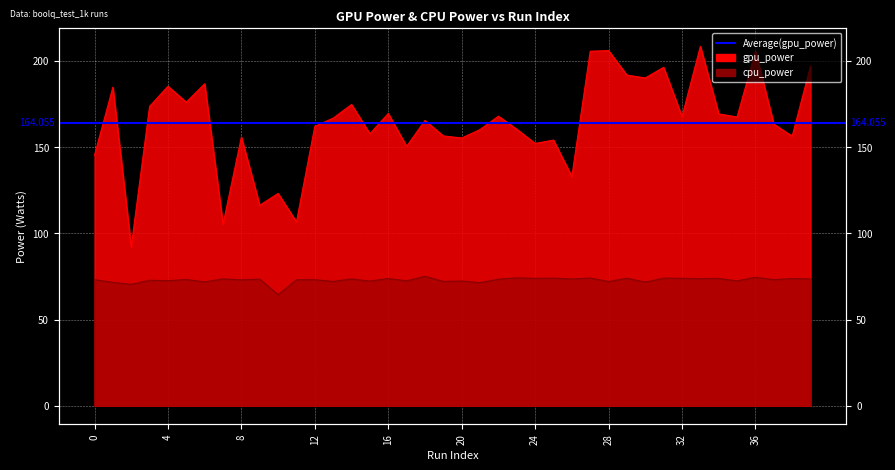

True or false: gpu_power and cpu_power intersect in this chart.

False